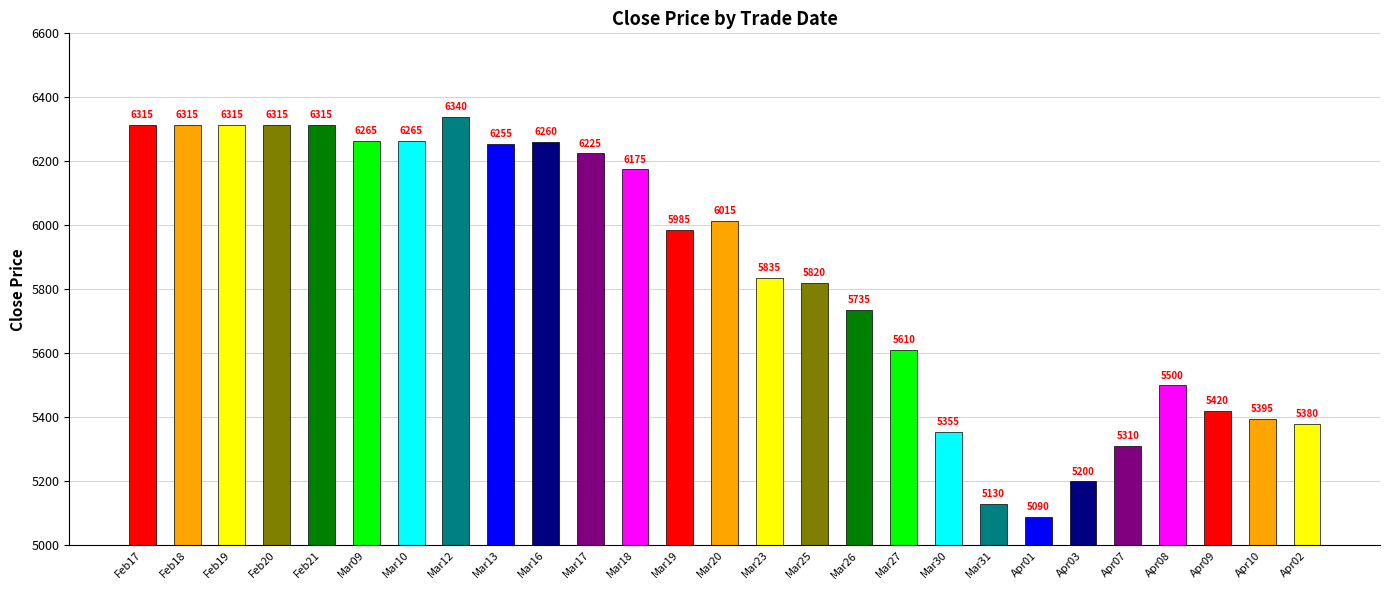

At which category does the chart reach its peak across all series?

Mar12